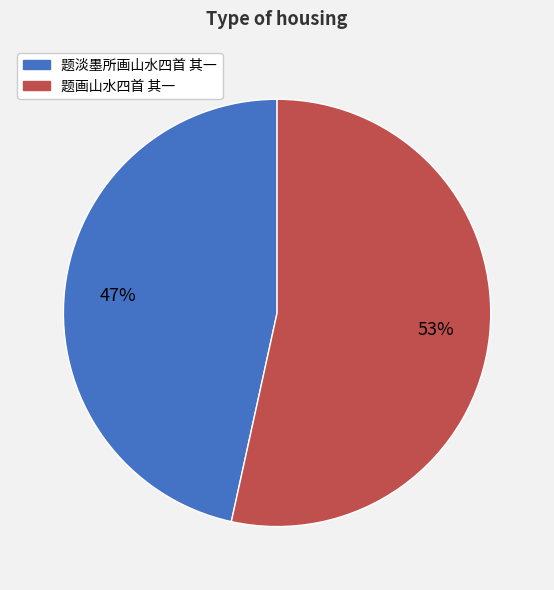

What percentage is the 题淡墨所画山水四首 其一 slice, to the nearest percent?

47%